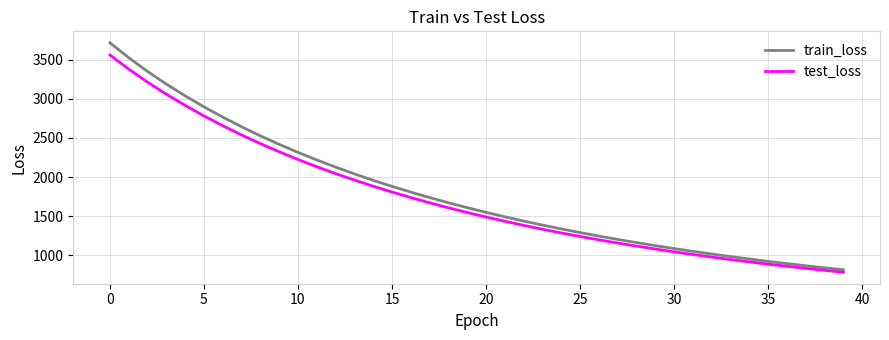

What is the smallest value displayed?

785.1